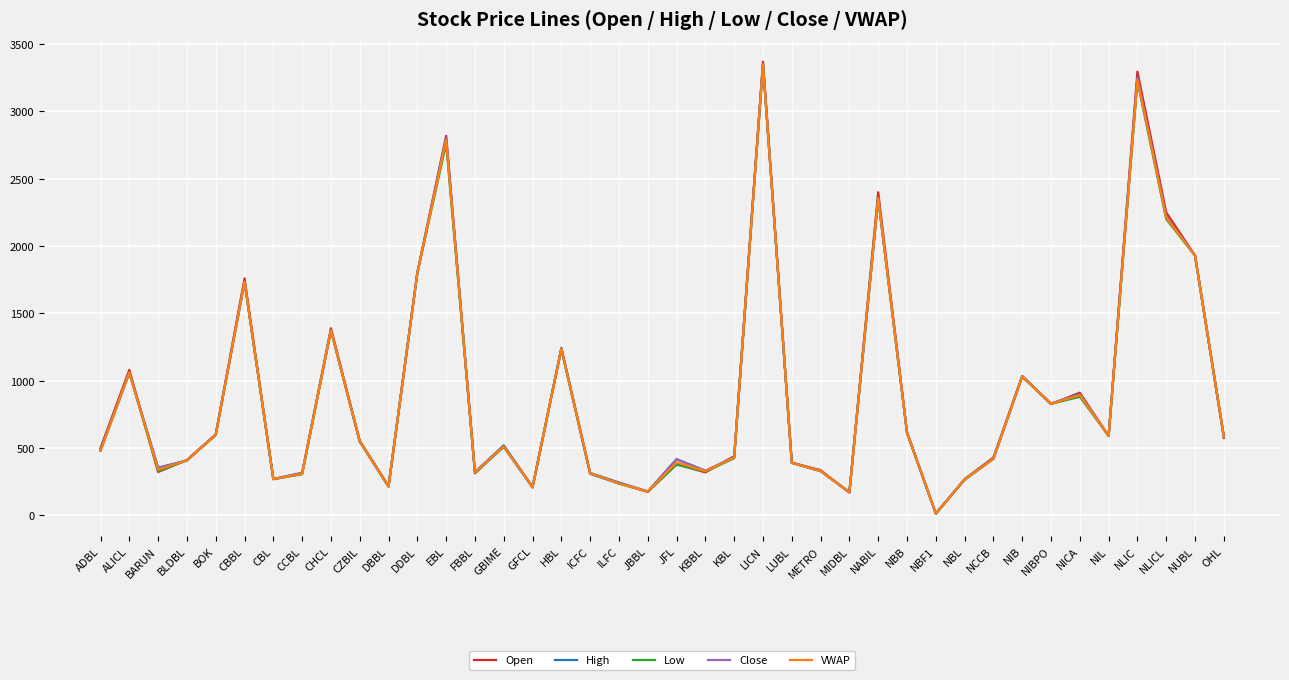

What is the highest value of the Close series?

3350.0